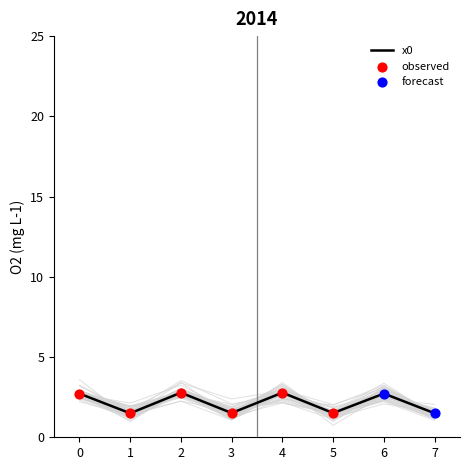

Which has a higher value, 3 or 1?

3